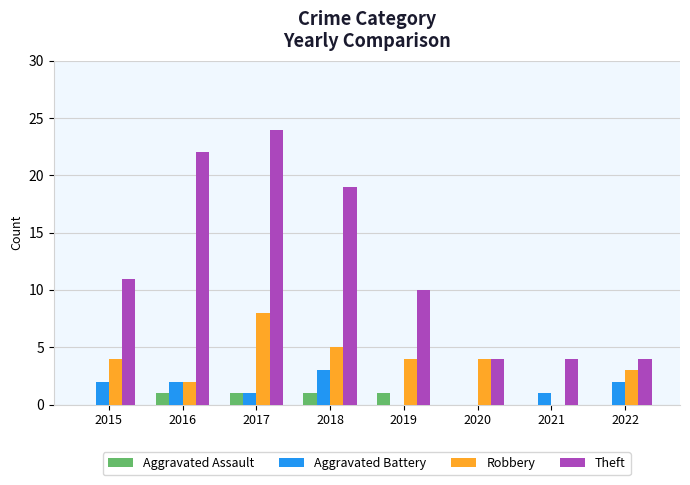

Reading right to left, what are all the values shown in this chart?

Aggravated Assault: 2022=0	2021=0	2020=0	2019=1	2018=1	2017=1	2016=1	2015=0
Aggravated Battery: 2022=2	2021=1	2020=0	2019=0	2018=3	2017=1	2016=2	2015=2
Robbery: 2022=3	2021=0	2020=4	2019=4	2018=5	2017=8	2016=2	2015=4
Theft: 2022=4	2021=4	2020=4	2019=10	2018=19	2017=24	2016=22	2015=11